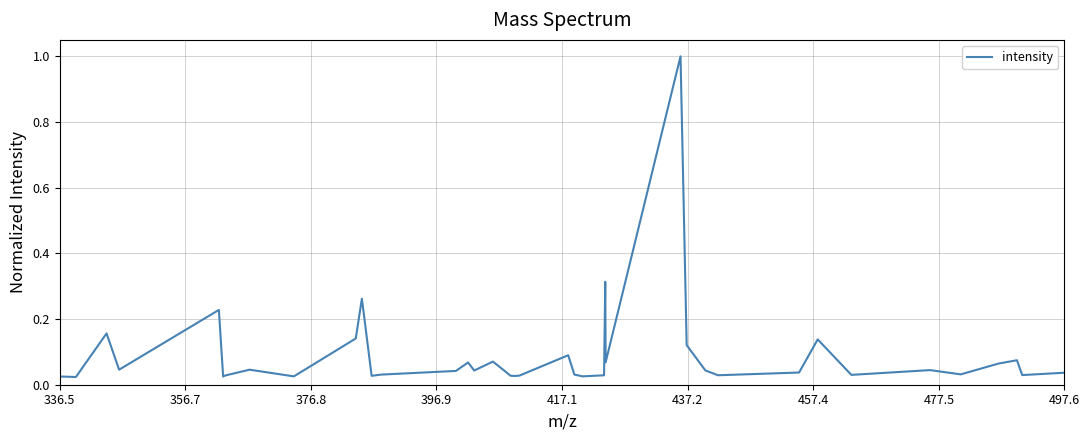

What is the greatest value displayed?

1.0